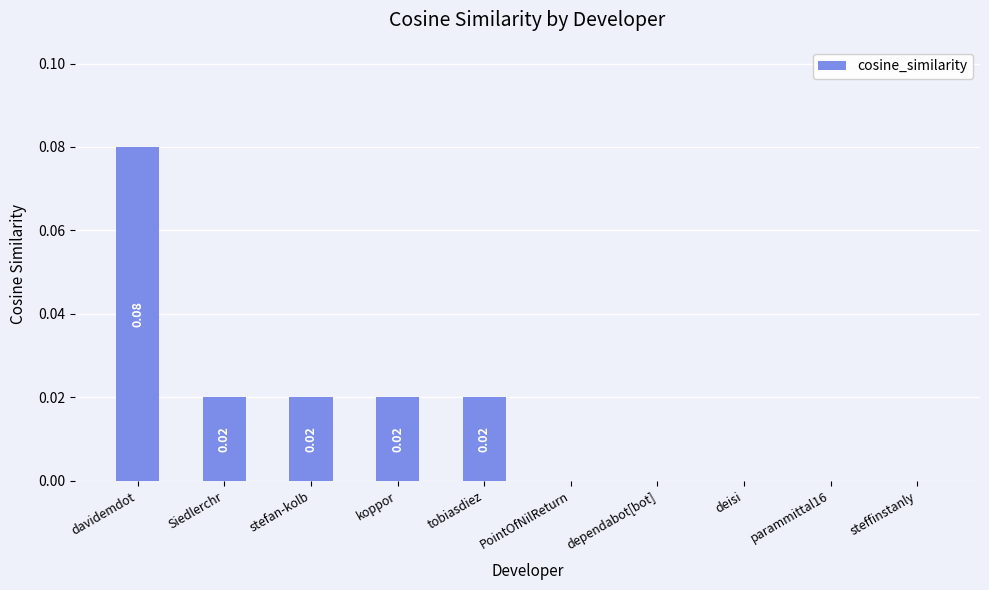

Which label corresponds to the largest value in the chart?

davidemdot